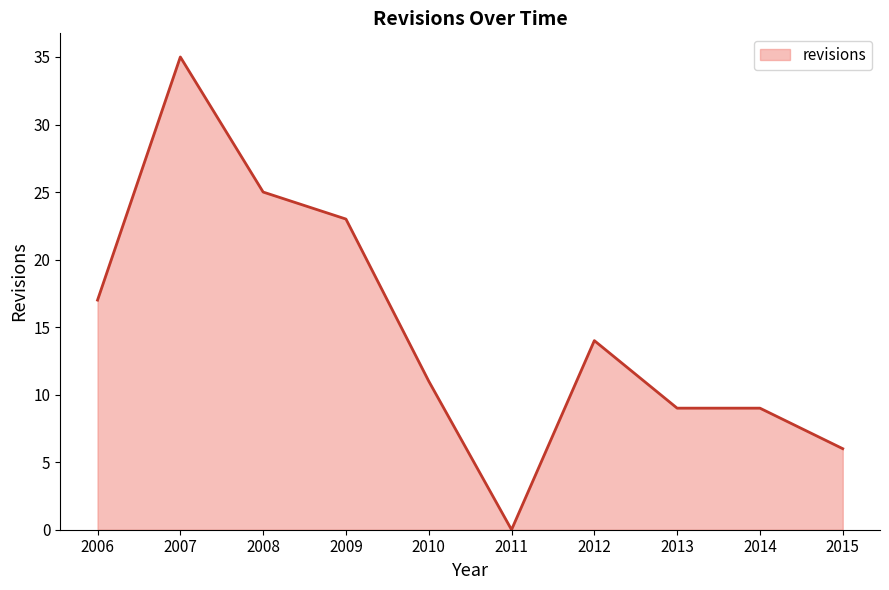

Where is the data nearest to the value 17?

2006